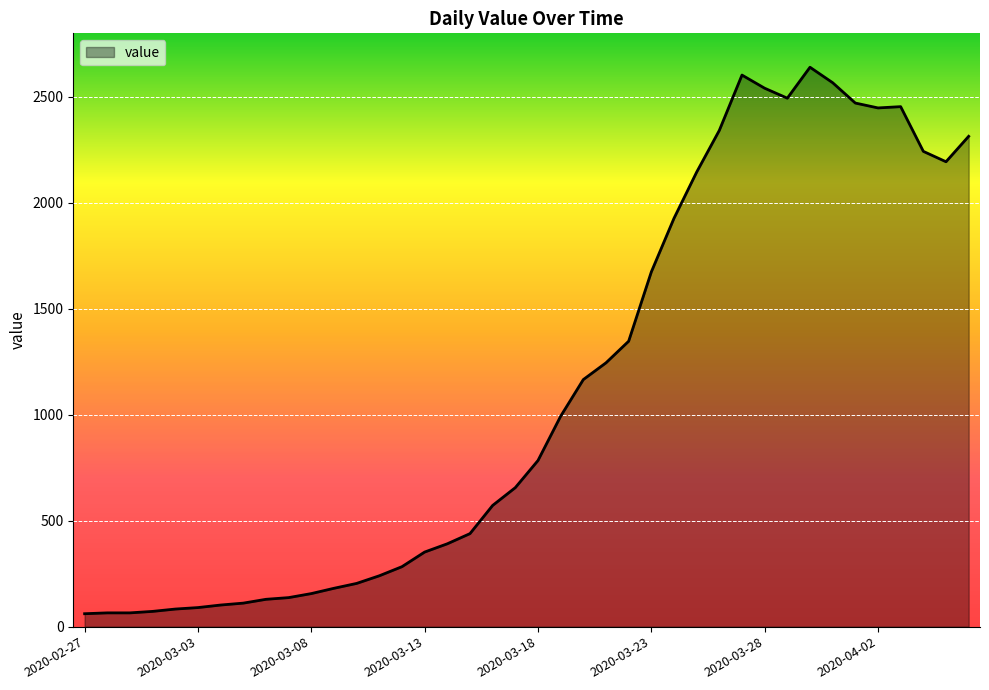

What is the maximum value shown in the chart?

2640